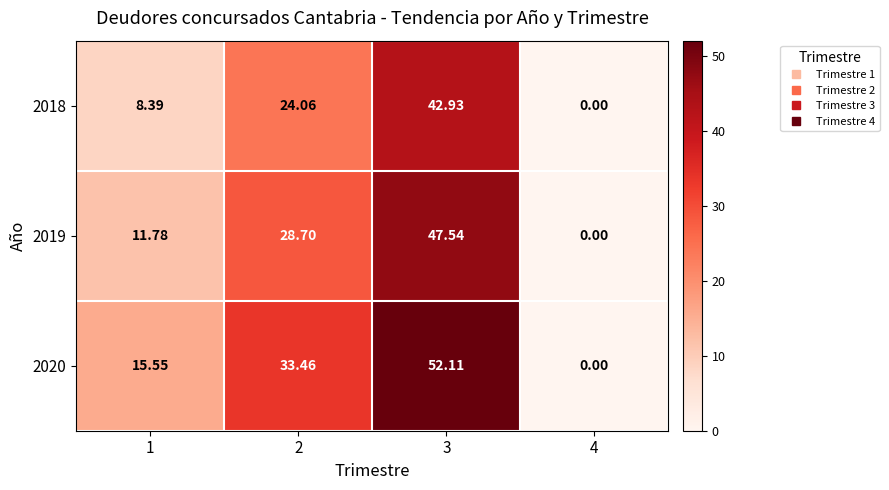

Is the value of 2020 at 2 greater than the value of 2018 at 3?

No